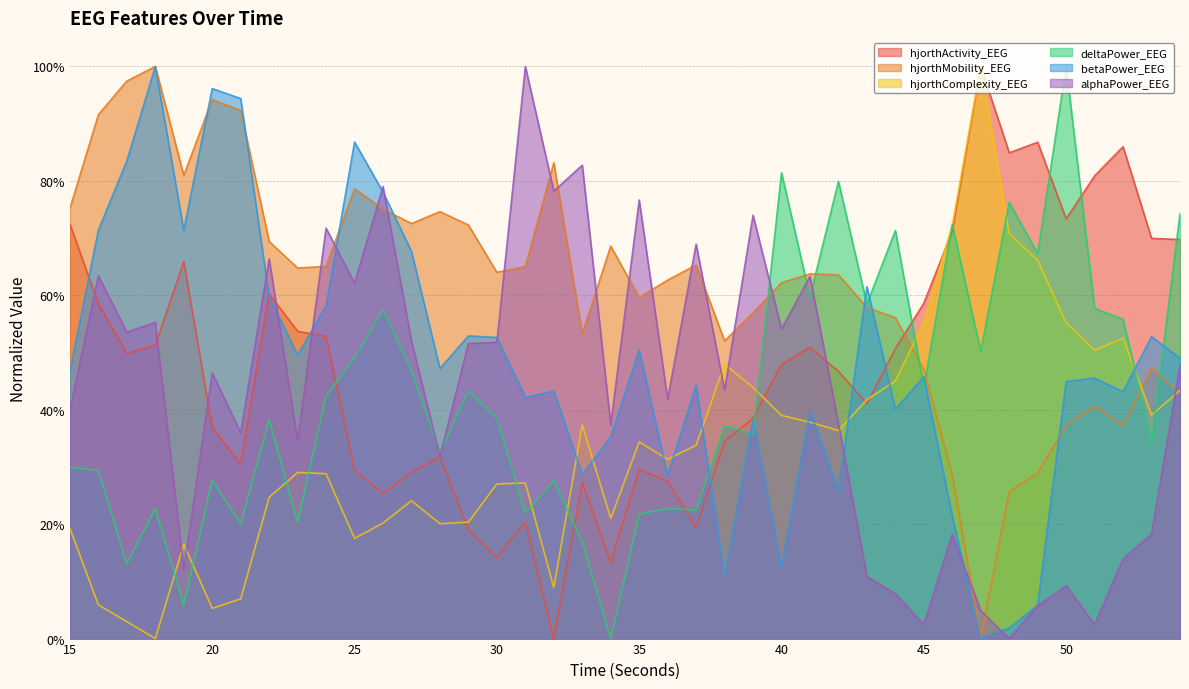

Between 37 and 22, which is larger?

22